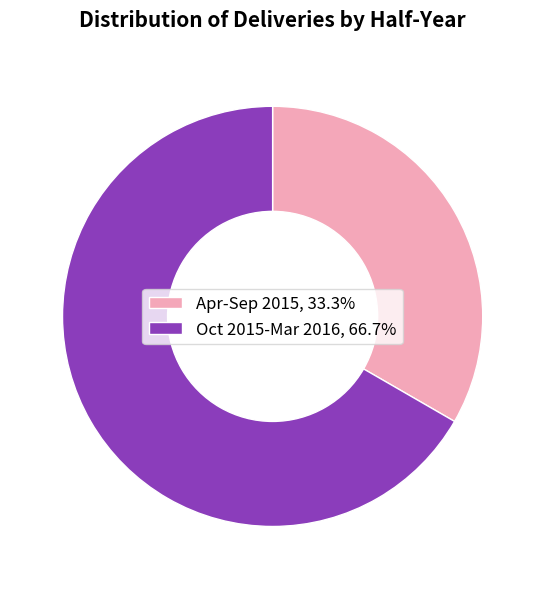

Approximately how many times larger is the value at Oct 2015-Mar 2016, 66.7% compared to Apr-Sep 2015, 33.3%?

2.0